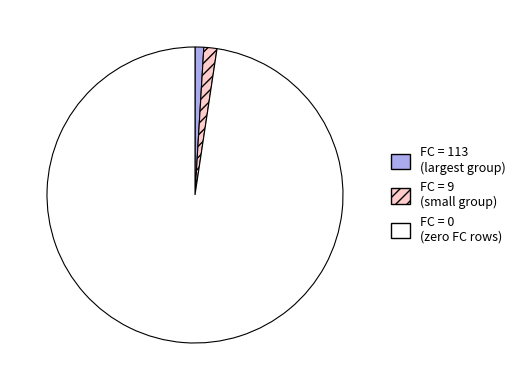

Is there a majority slice in this chart?

Yes